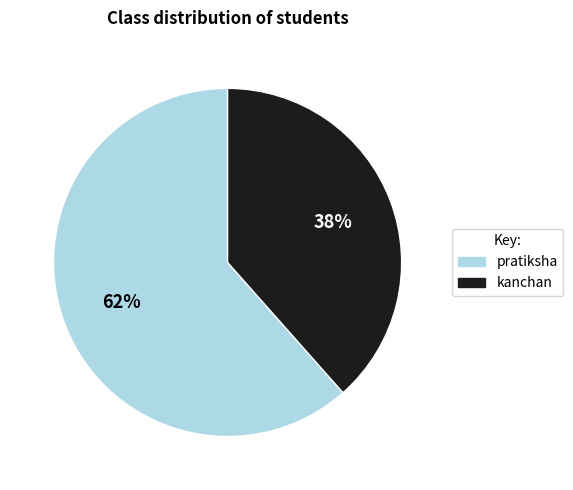

To the nearest percent, what is the combined percentage of pratiksha and kanchan?

100%